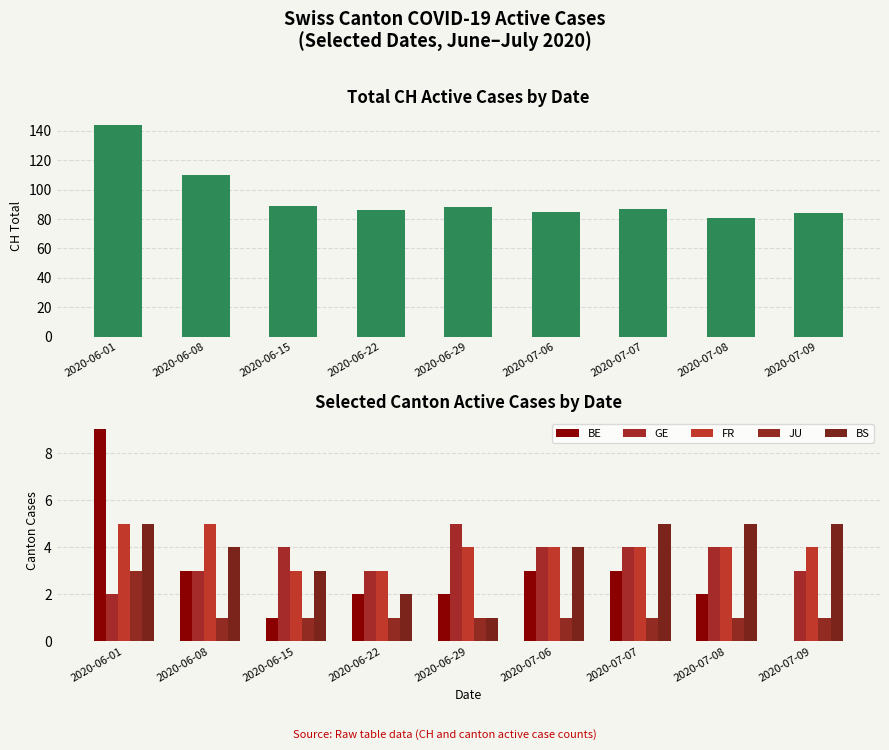

Reading left to right, what are all the values shown in this chart?

CH (Total): 144	110	89	86	88	85	87	81	84
BE: 9	3	1	2	2	3	3	2	0
GE: 2	3	4	3	5	4	4	4	3
FR: 5	5	3	3	4	4	4	4	4
JU: 3	1	1	1	1	1	1	1	1
BS: 5	4	3	2	1	4	5	5	5